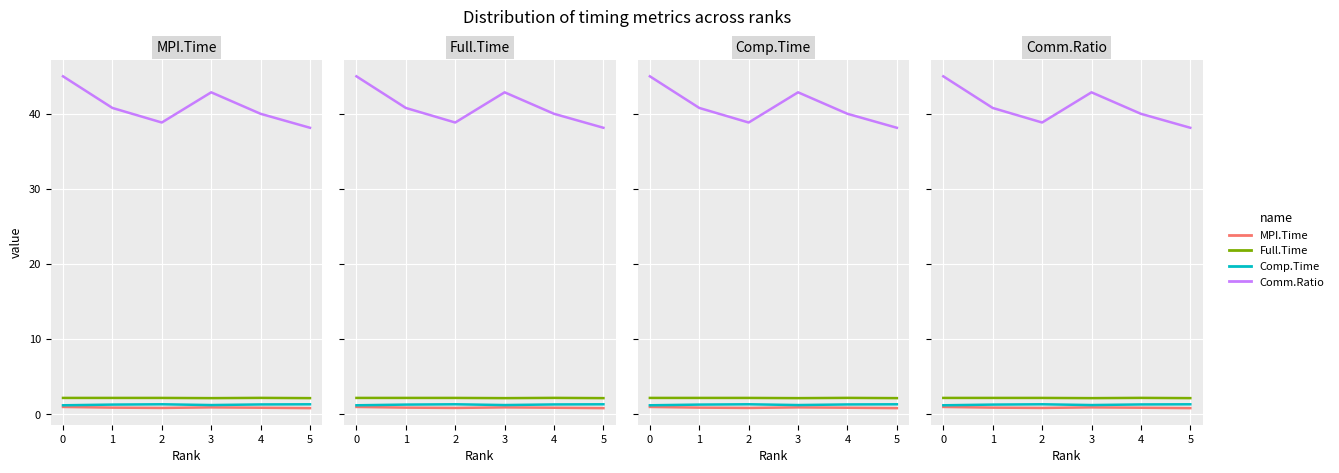

Reading left to right, transcribe all the data shown in this chart.

MPI.Time: 1.0	0.9	0.8	0.9	0.9	0.8
Full.Time: 2.2	2.2	2.2	2.2	2.2	2.2
Comp.Time: 1.2	1.3	1.3	1.2	1.3	1.3
Comm.Ratio: 45.0	40.8	38.8	42.9	40.0	38.1